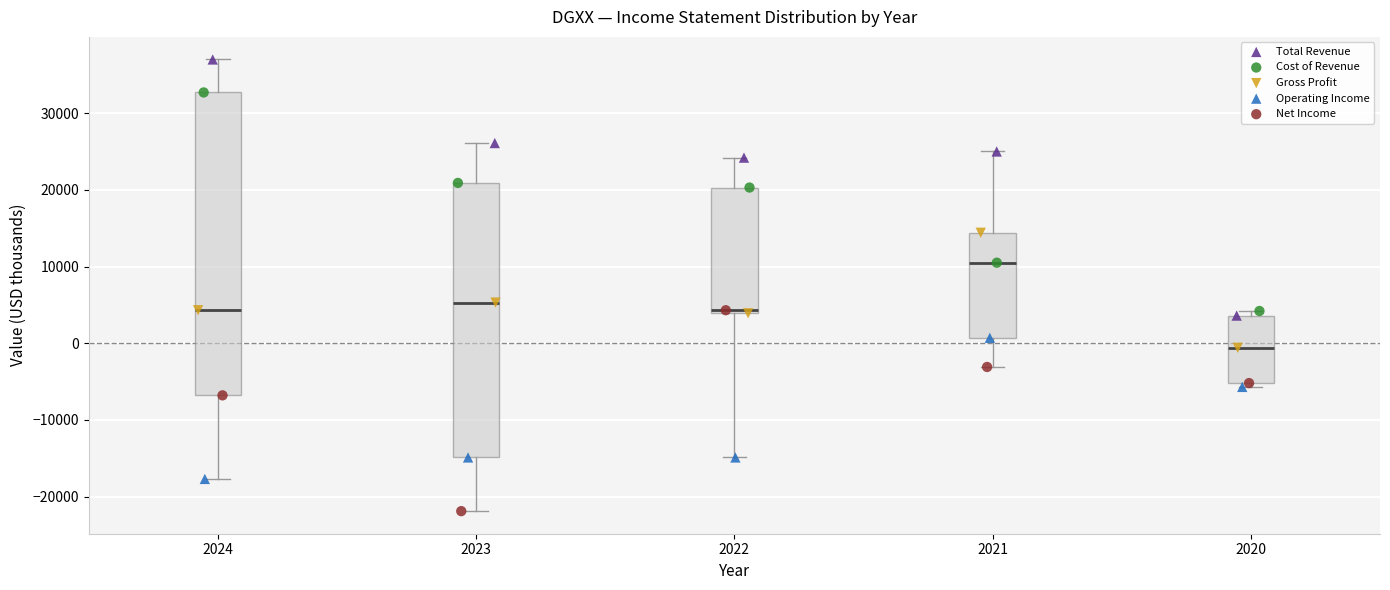

Comparing the boxes themselves (not the whiskers), which one is the tallest?

2024